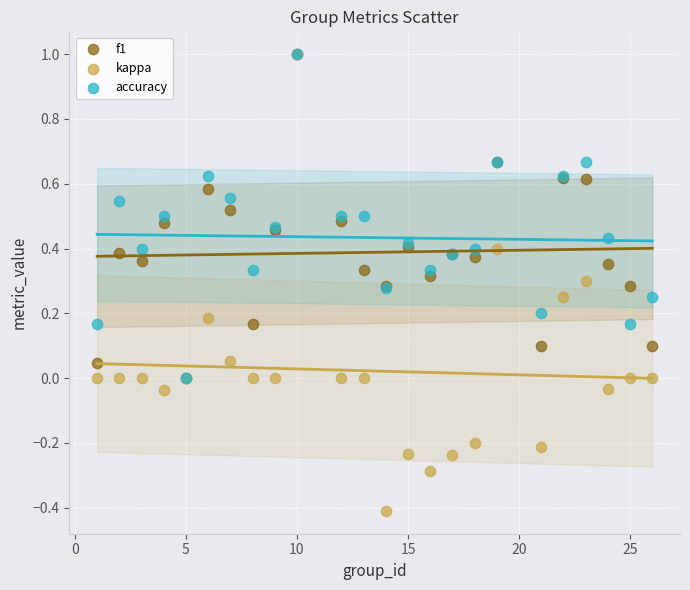

Which series contains the lowest Y value?

kappa